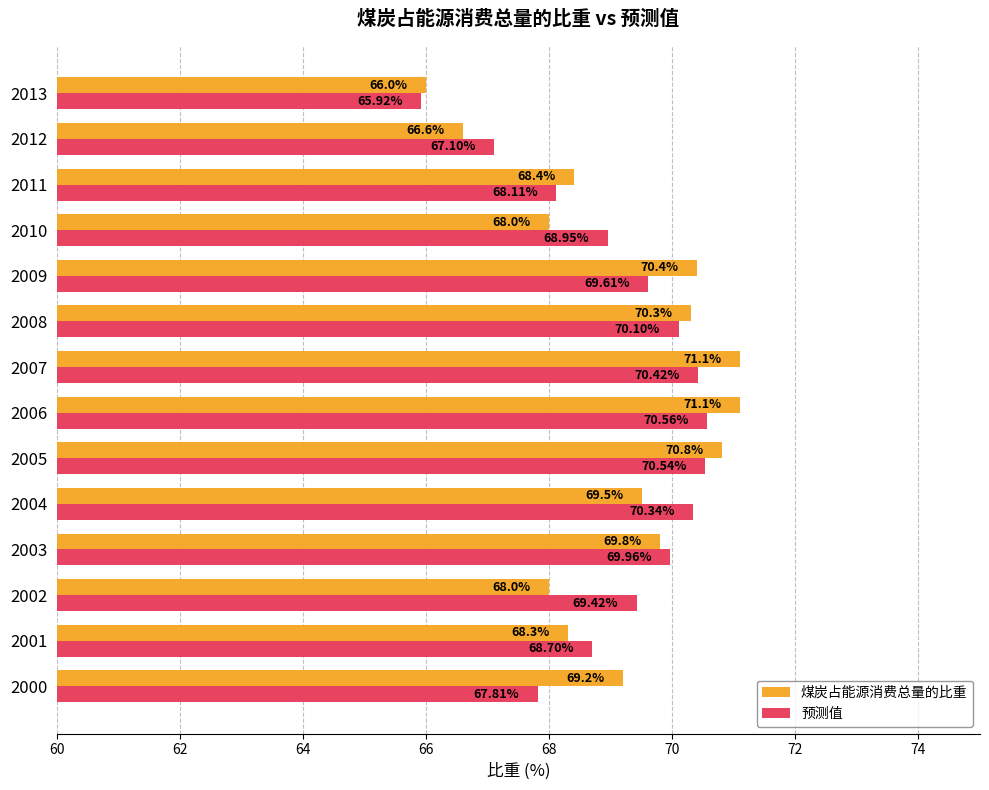

Which series has the largest total across all categories?

预测值